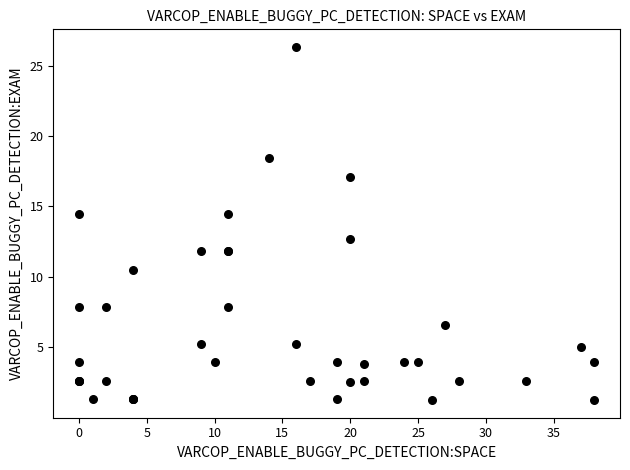

What Y value in the scatter plot is closest to 13?

12.7